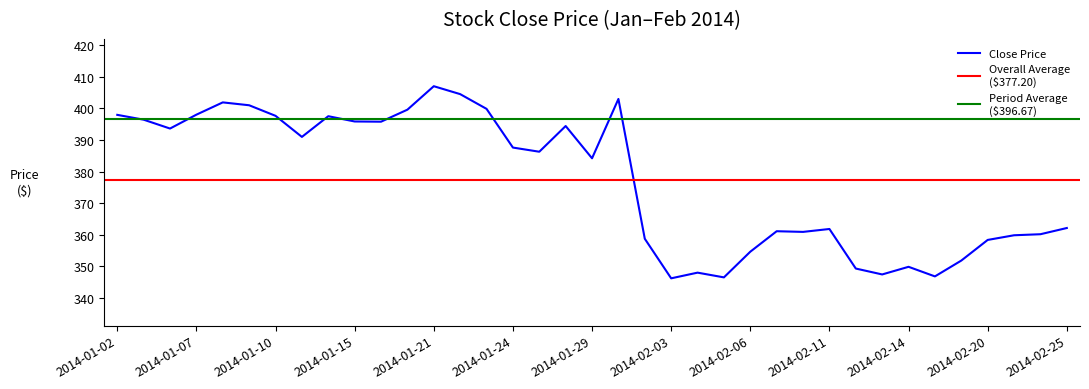

How many categories are shown in the chart?

37